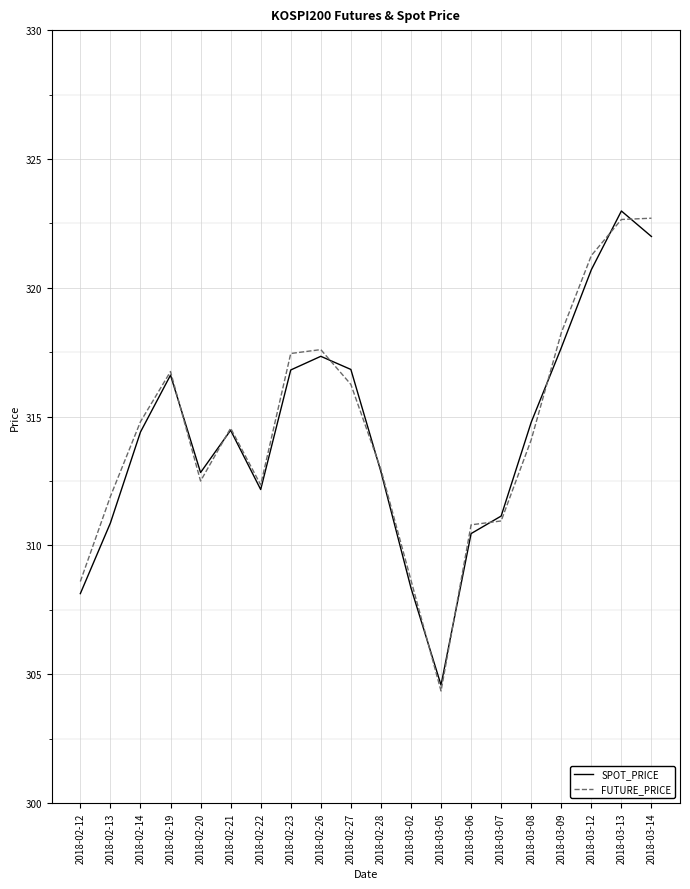

What is the average value of the FUTURE_PRICE series?

314.5